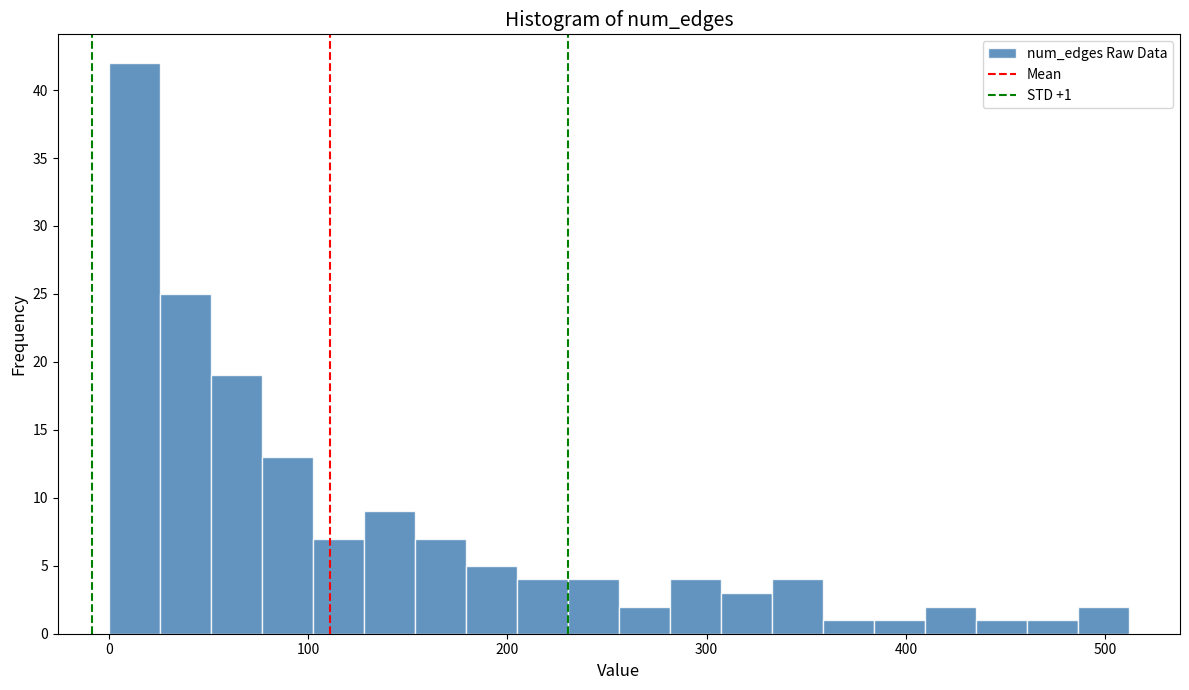

Read against the x-axis, roughly where is the centre of the tallest bar?

10